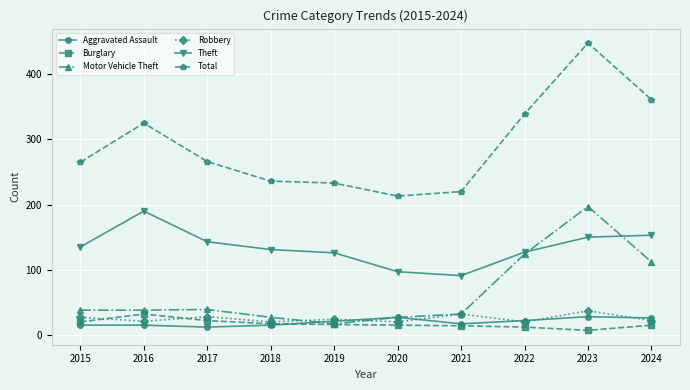

Between 2021 and 2023, which series saw the biggest shift?

Total